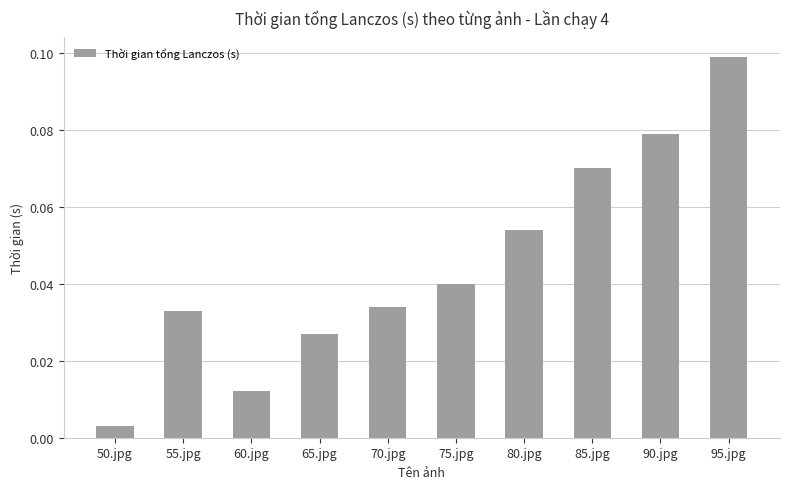

What is the label of the 7th bar from the left?

80.jpg